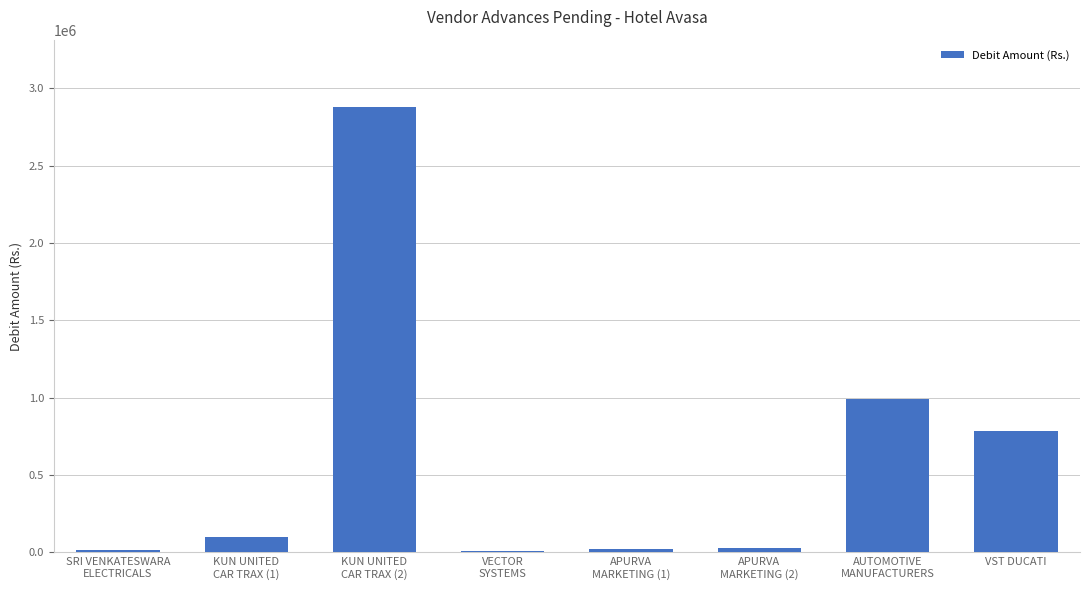

What is the approximate value at APURVA
MARKETING (2)?

28281